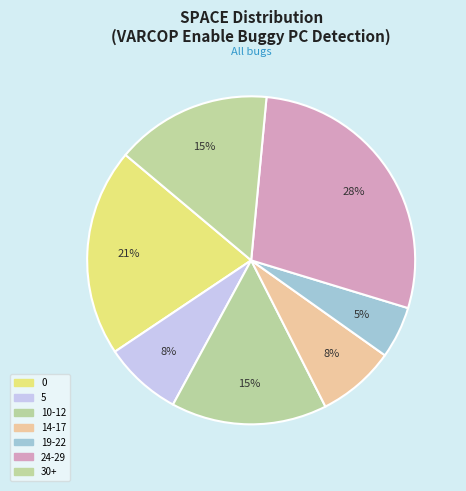

Does any single category account for the majority?

No